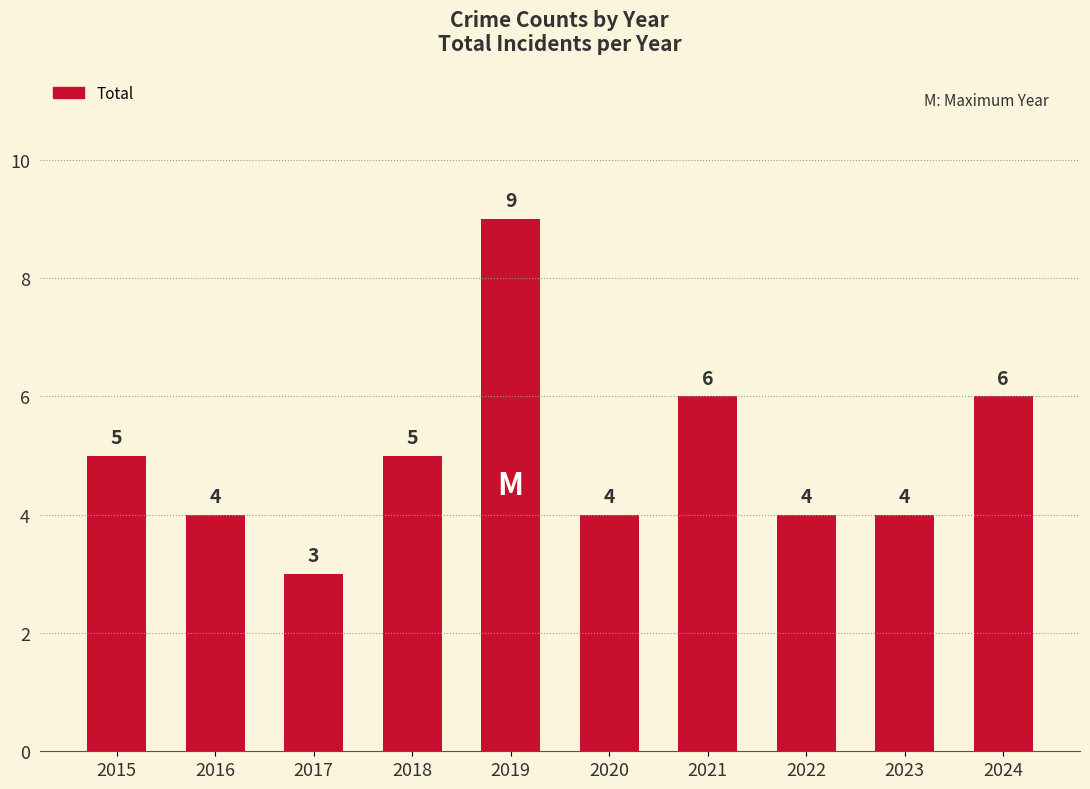

What is the value of the 9th bar from the left?

4